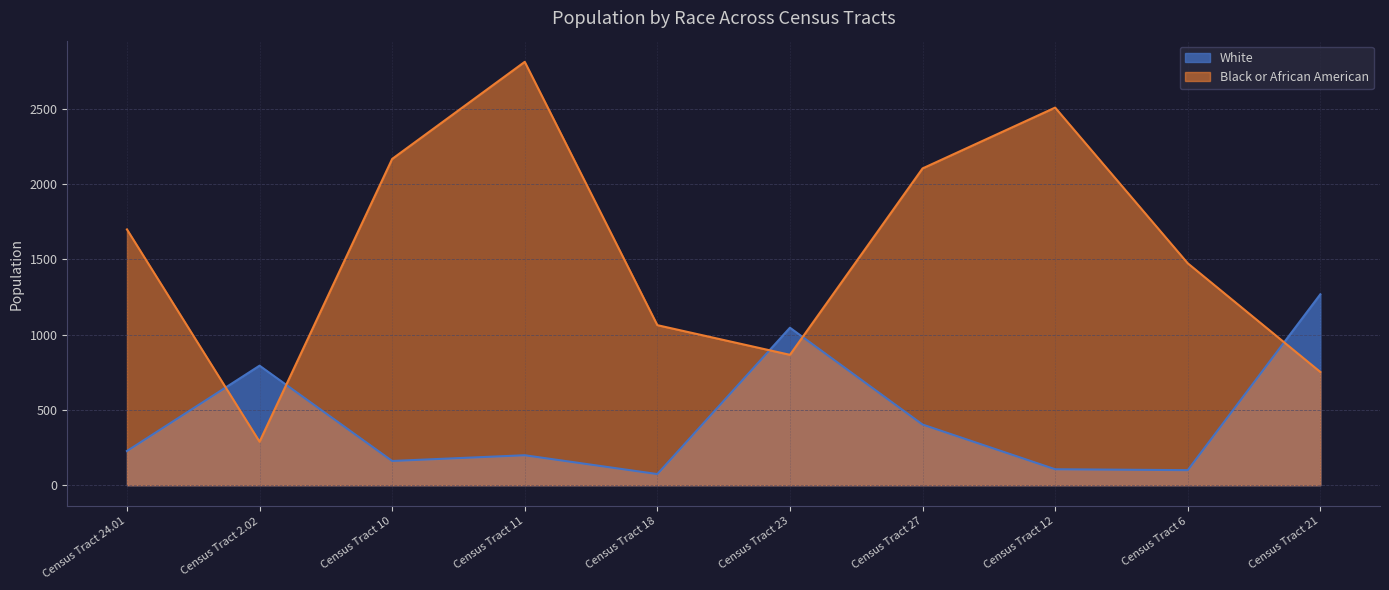

Is it true that White equals 425 at Census Tract 2.02?

False